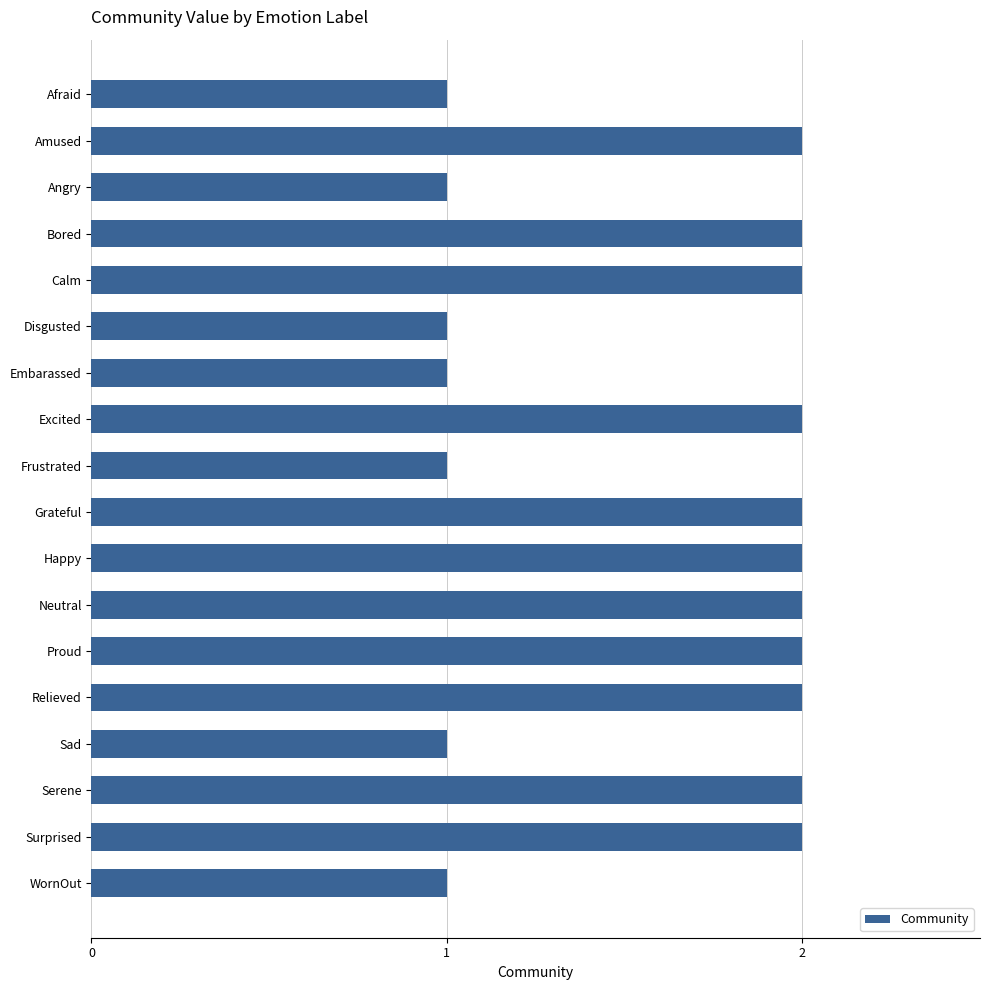

Are the bars horizontal?

Yes